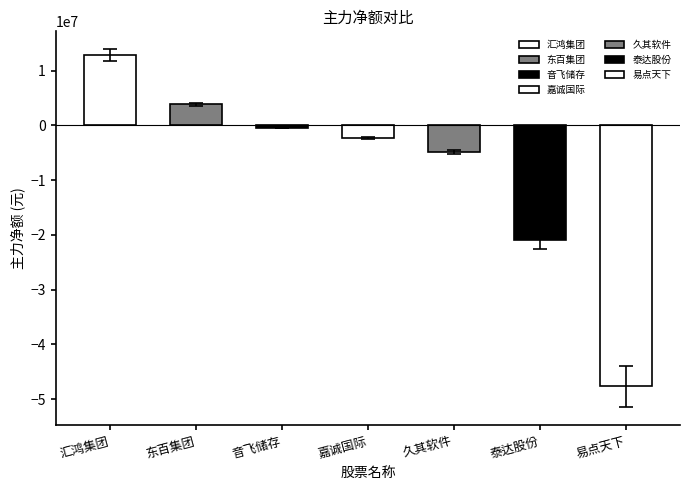

What is the value of the 1st bar from the left?

12892607